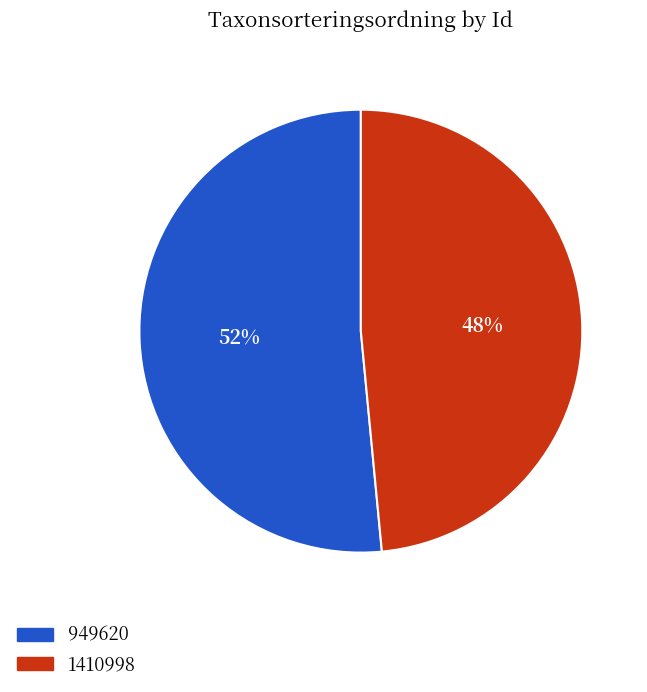

To the nearest percent, what portion does 1410998 represent?

48%